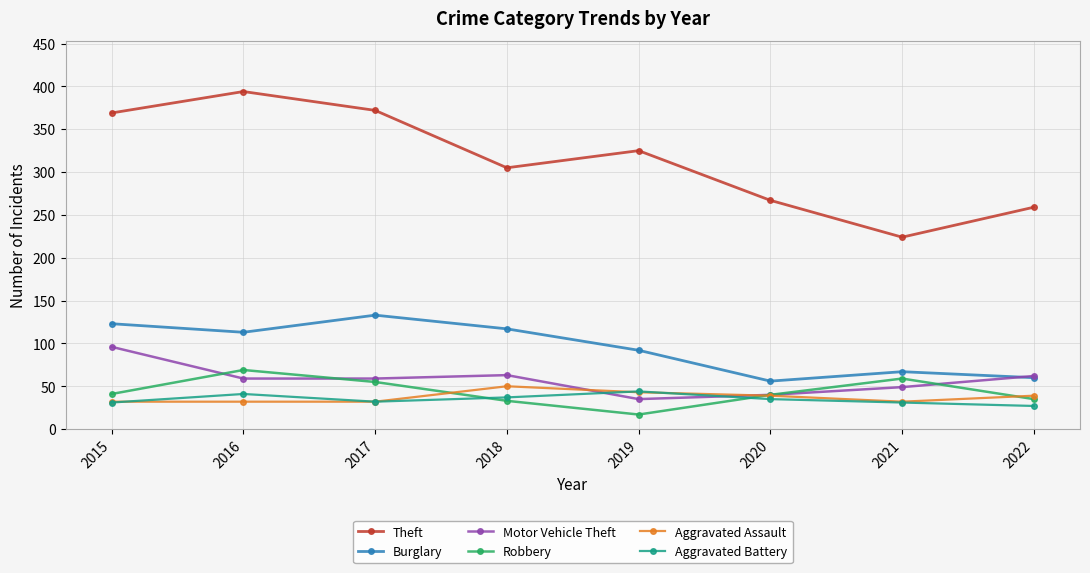

In Aggravated Assault, how many points are higher than both neighbors (excluding endpoints)?

1